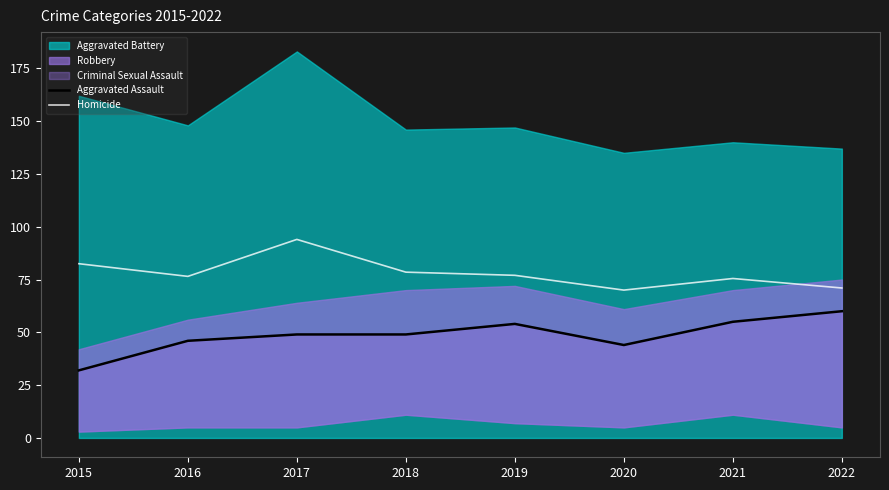

The Homicide series shows 17.4 at 2019. True or false?

False